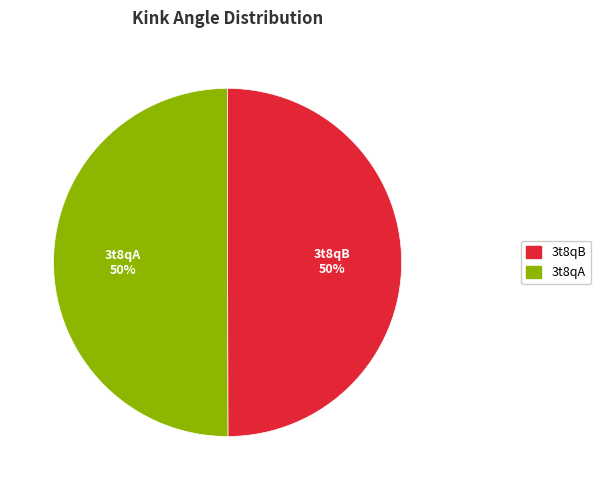

To the nearest percent, what is the average slice percentage?

50%